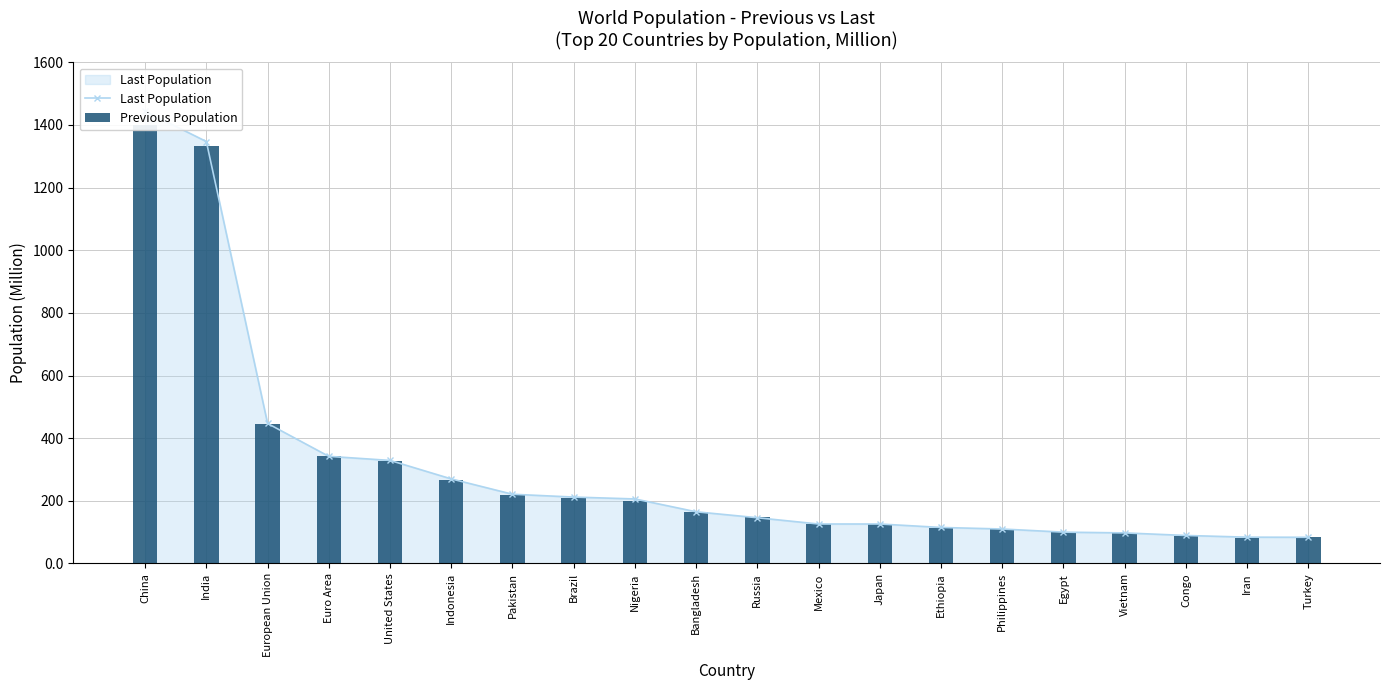

Reading left to right, extract all data points from this chart.

Last Population: 1444.0	1347.0	447.0	342.0	329.0	270.0	221.0	212.0	206.0	165.0	146.0	126.0	126.0	115.0	110.0	100.0	97.6	89.4	84.0	83.6
Previous Population: 1400.0	1333.0	446.0	342.0	328.0	266.0	219.0	210.0	200.0	163.0	147.0	126.0	126.0	112.0	109.0	98.9	96.5	86.8	82.1	83.2